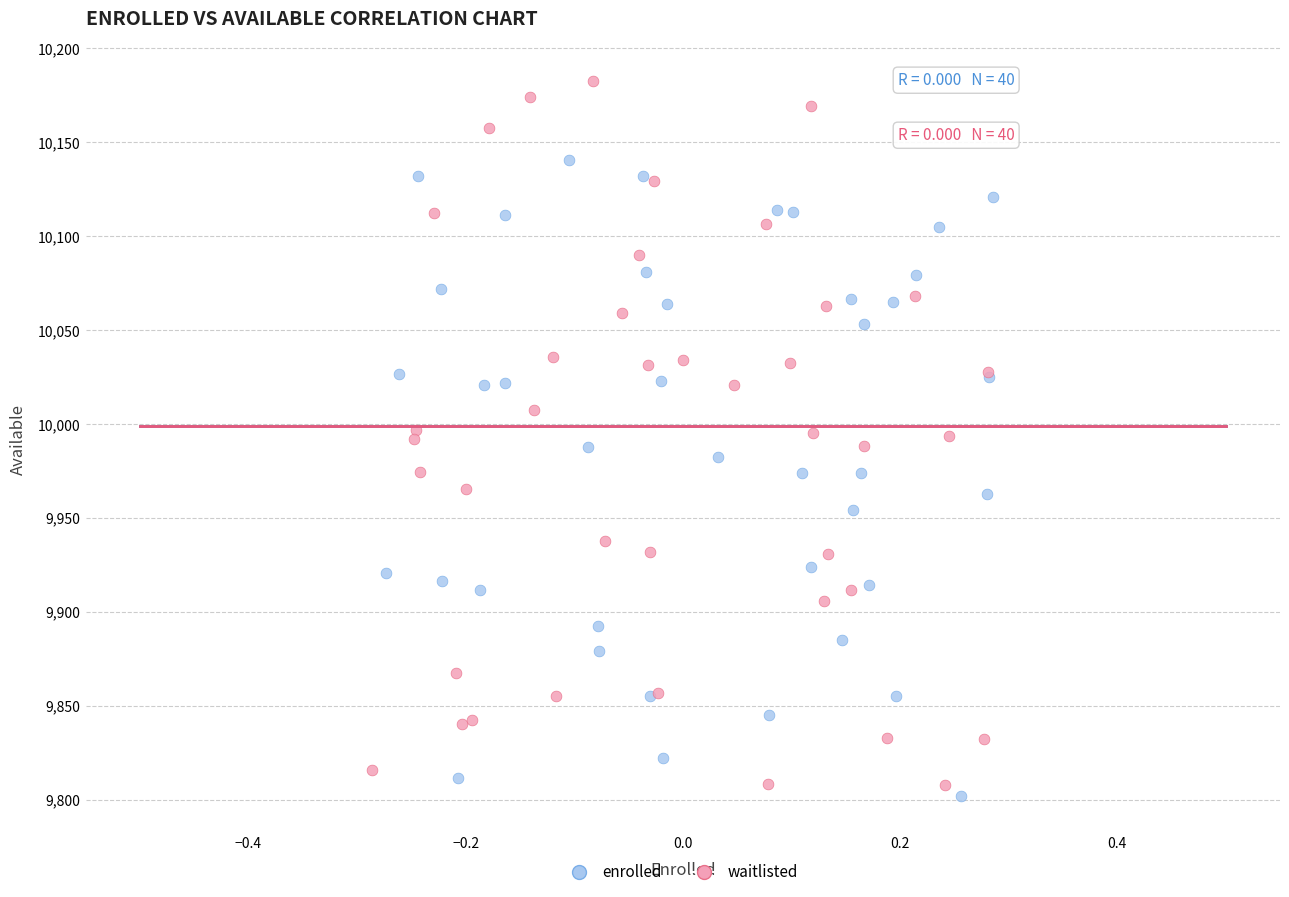

Which series contains the highest Y value?

waitlisted